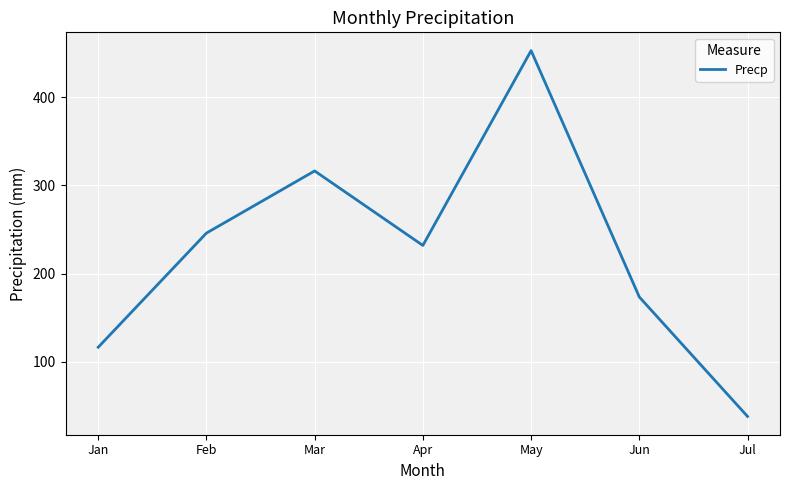

What is the difference between the values at Jul and Apr?

194.0